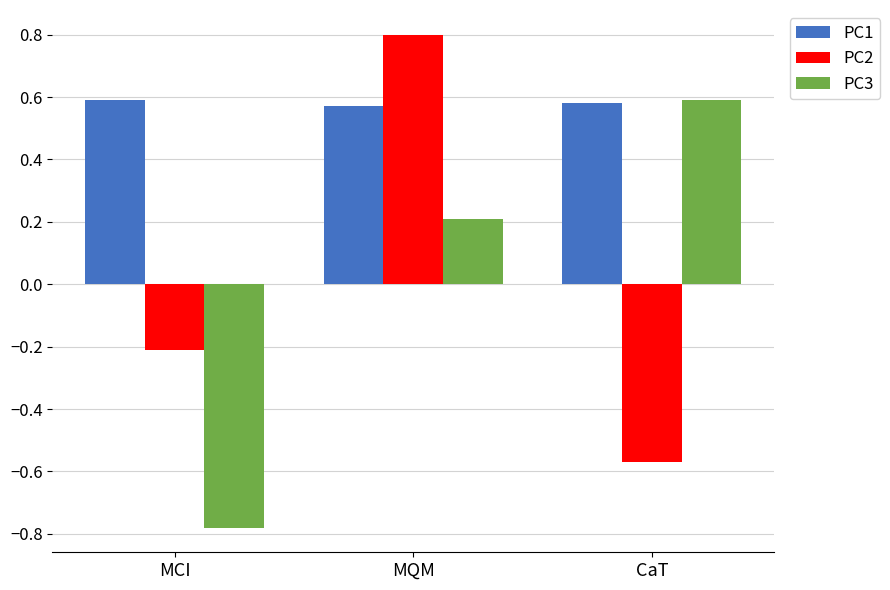

What is the label of the 2nd bar from the right?

MQM